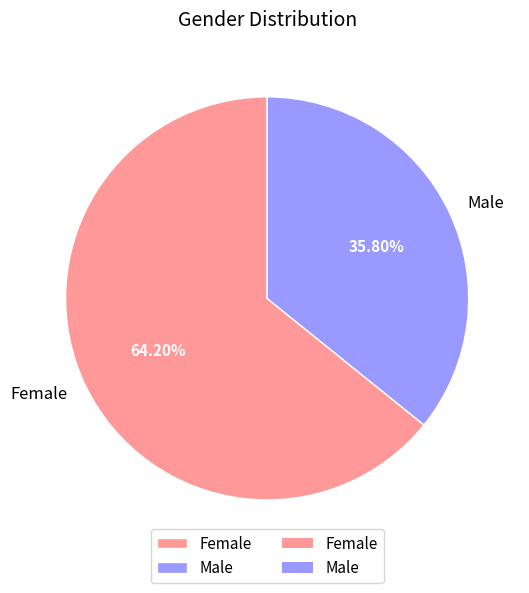

What portion of the pie excludes Female?

35.8%